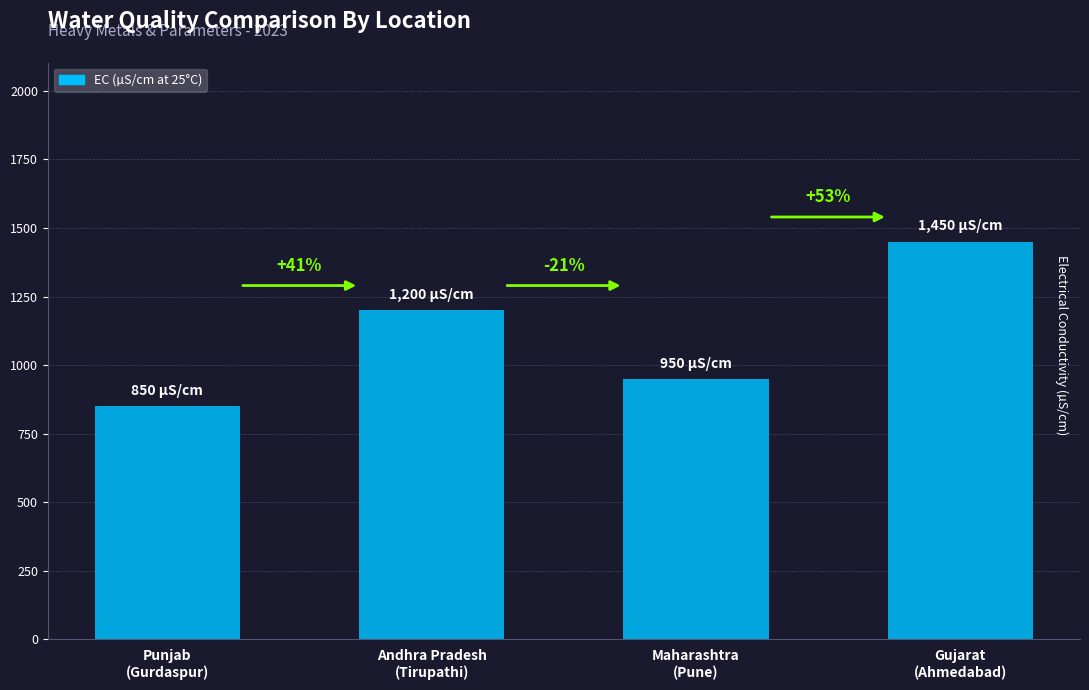

What is the label of the 1st bar from the right?

Gujarat
(Ahmedabad)